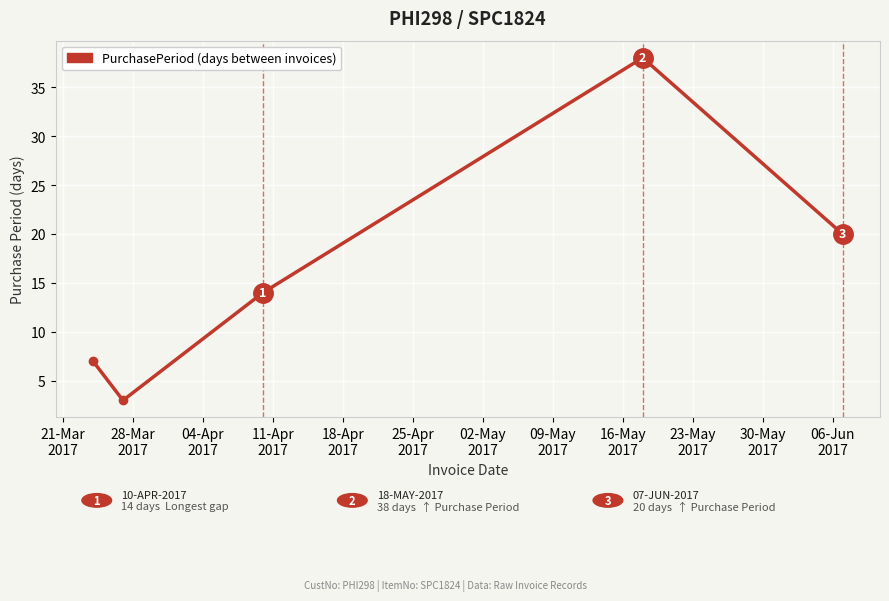

How many lines are shown in the chart?

1